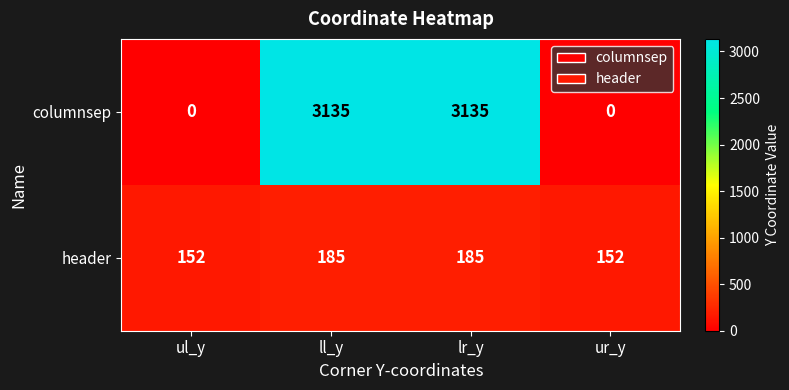

The header series shows 185 at ll_y. True or false?

True